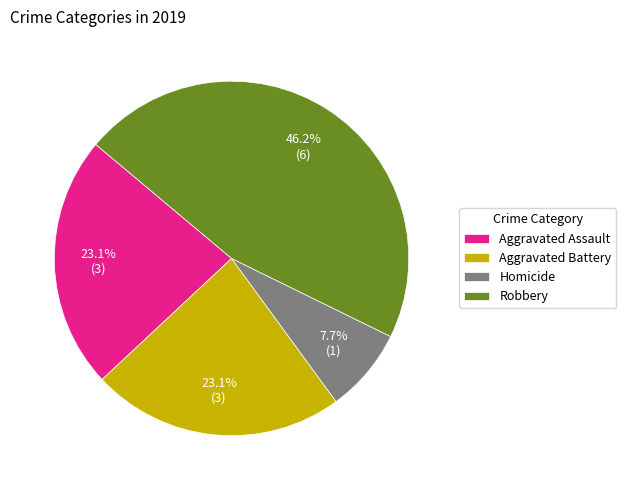

Approximately how many times larger is the value at Robbery compared to Aggravated Battery?

2.0